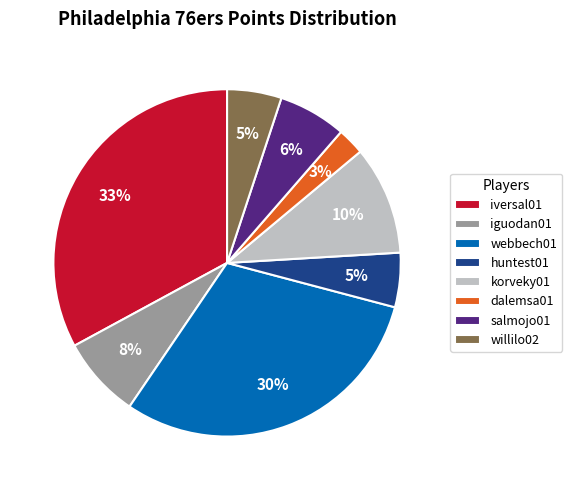

To the nearest percent, what is the average slice percentage?

12%